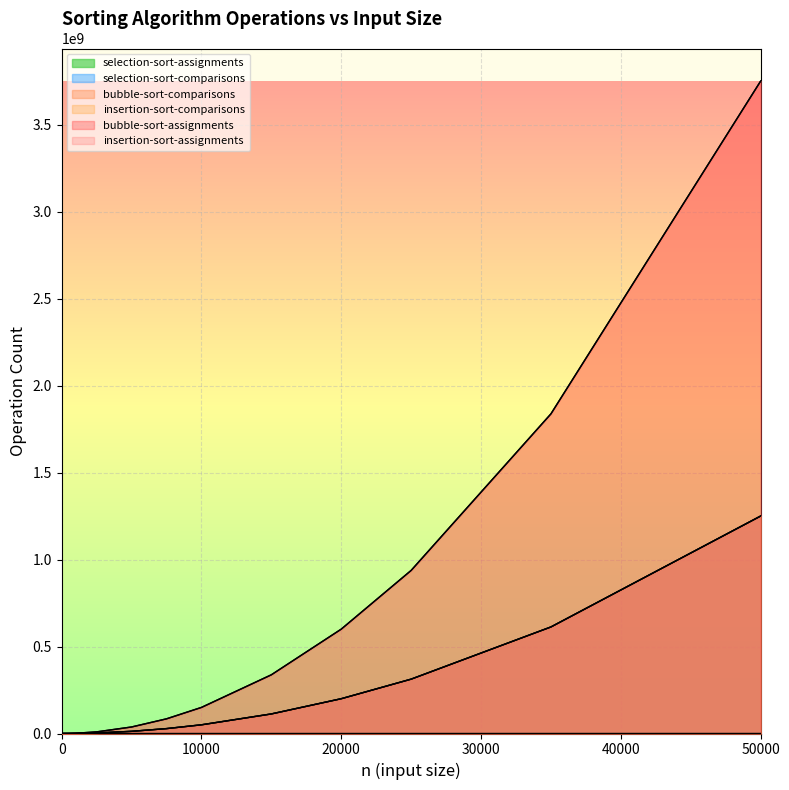

What is the highest value of the insertion-sort-assignments series?

3749925000